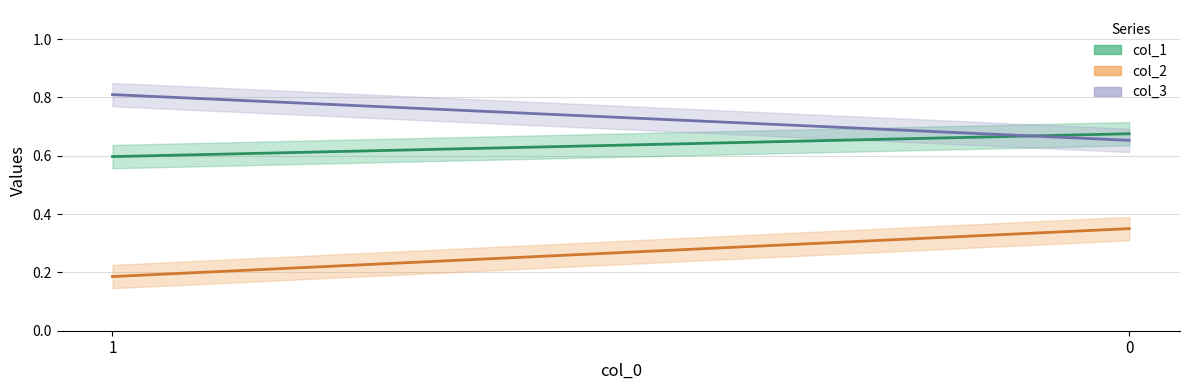

Reading right to left, what are all the values shown in this chart?

col_1: 0.7	0.6
col_2: 0.4	0.2
col_3: 0.7	0.8